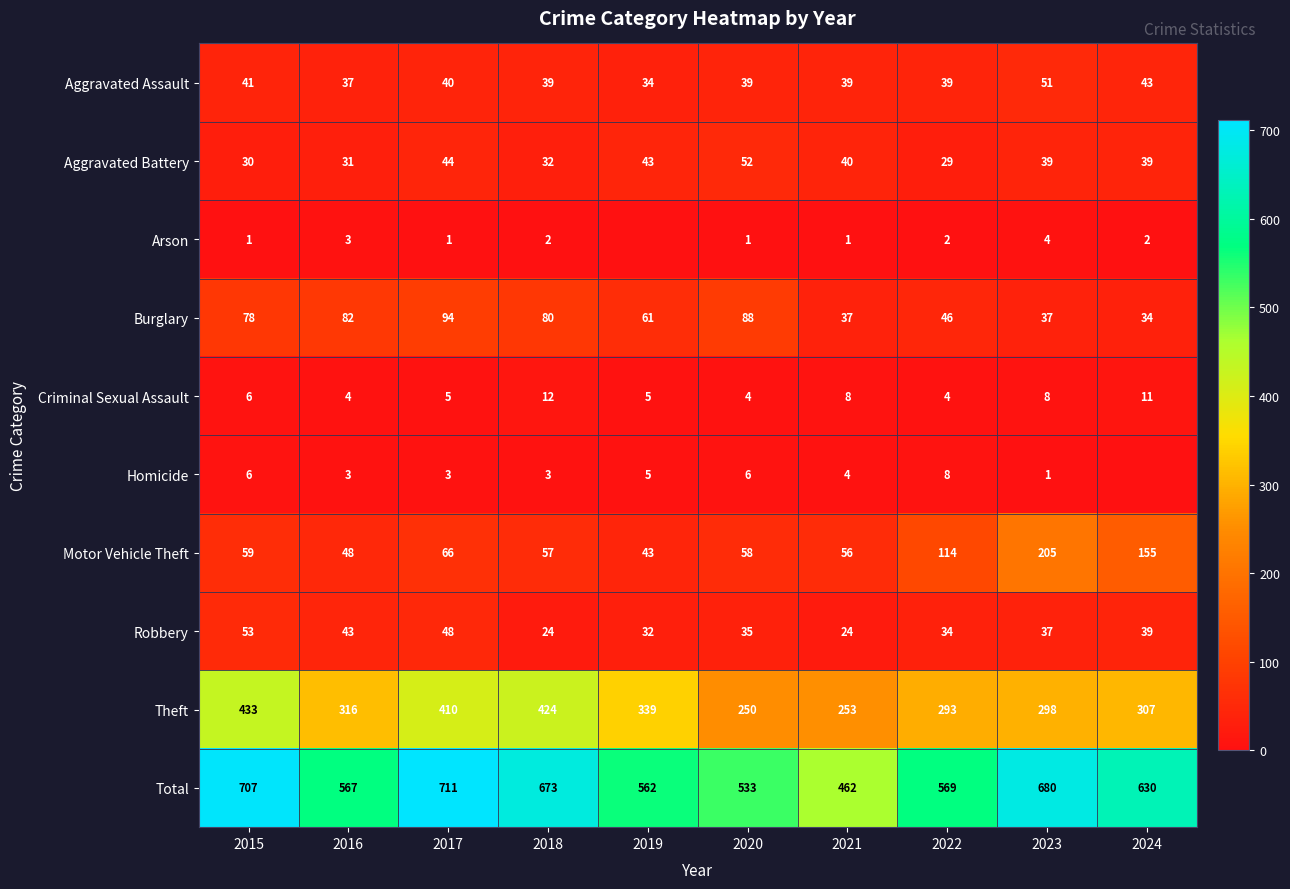

At which category is the sum across all series the highest?

2017